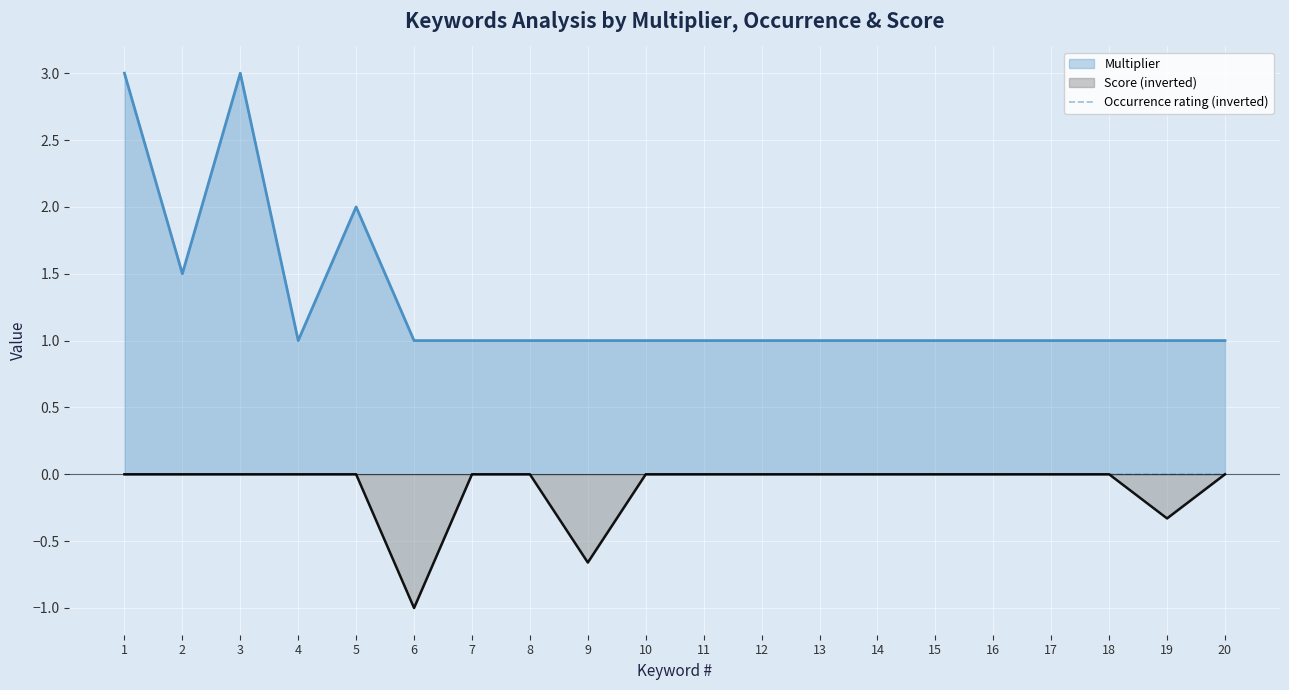

True or false: the data has more than 1 interior local peaks.

False